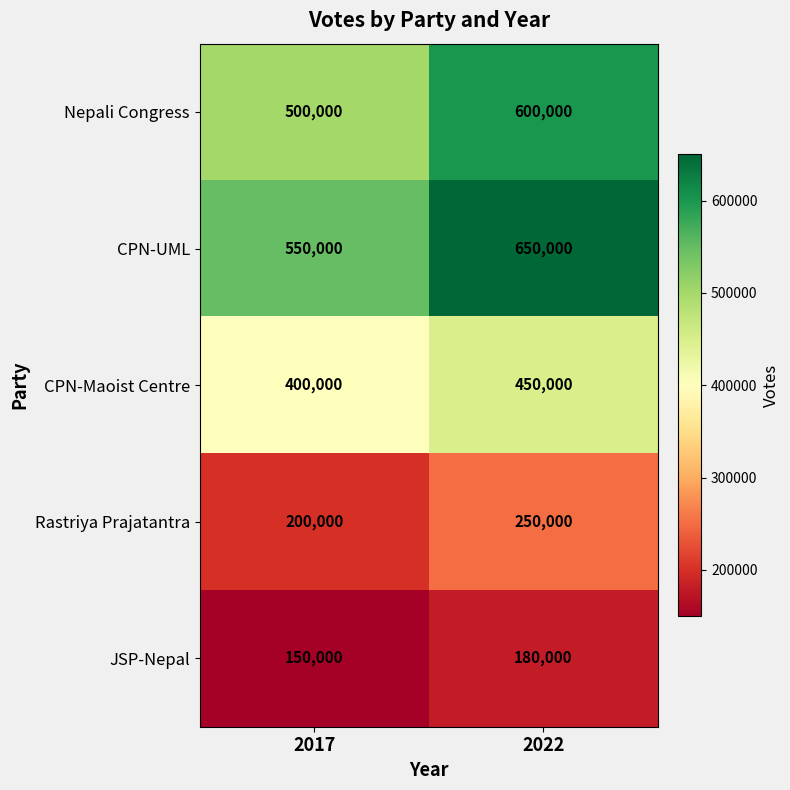

Count the number of data series in this chart.

5